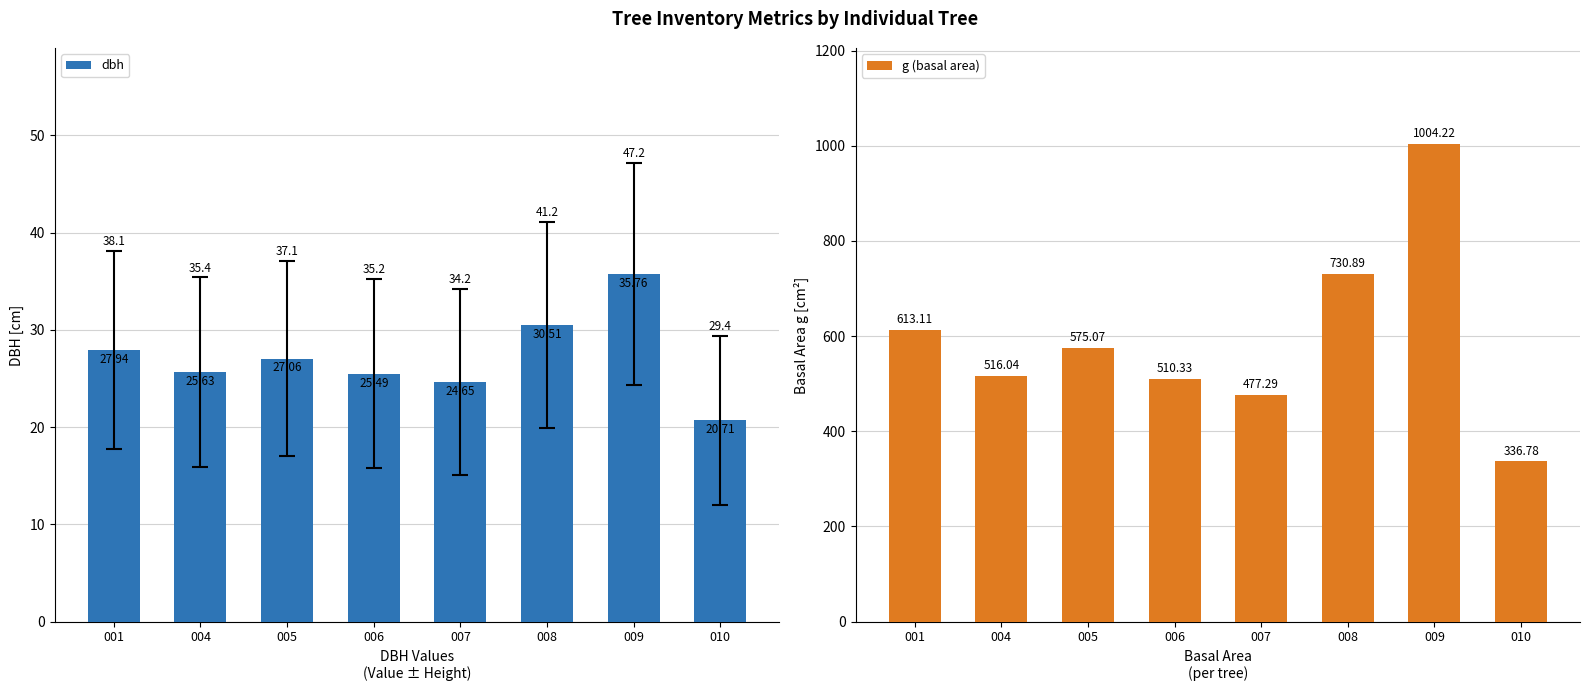

What is the spread (max minus min) of values at 004?

490.4